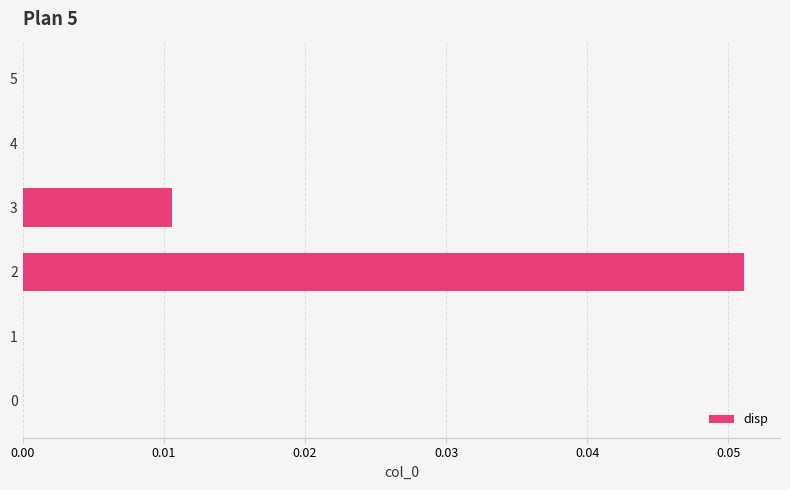

What is the change in value from 0 to 2?

+0.1